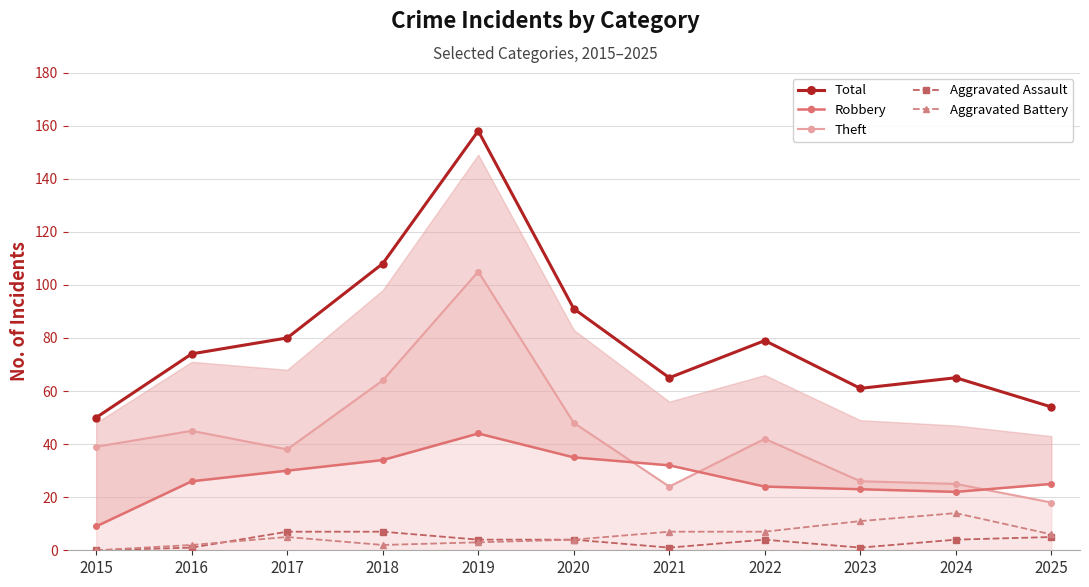

How many lines are shown in the chart?

5